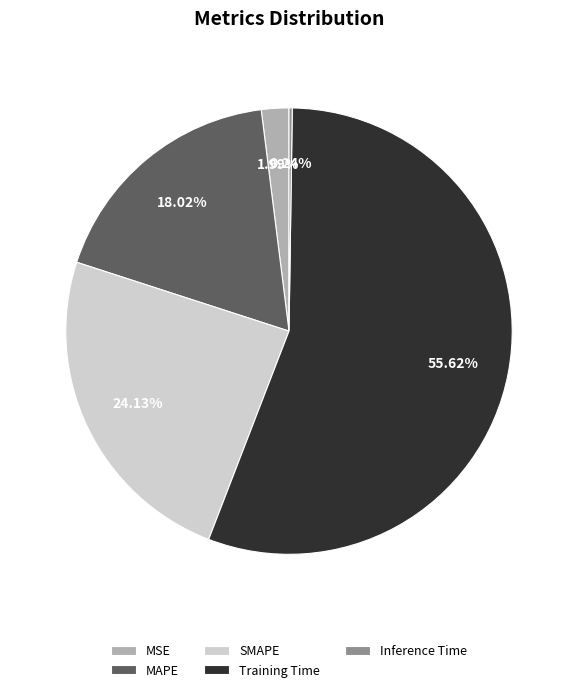

What is the majority slice?

Training Time